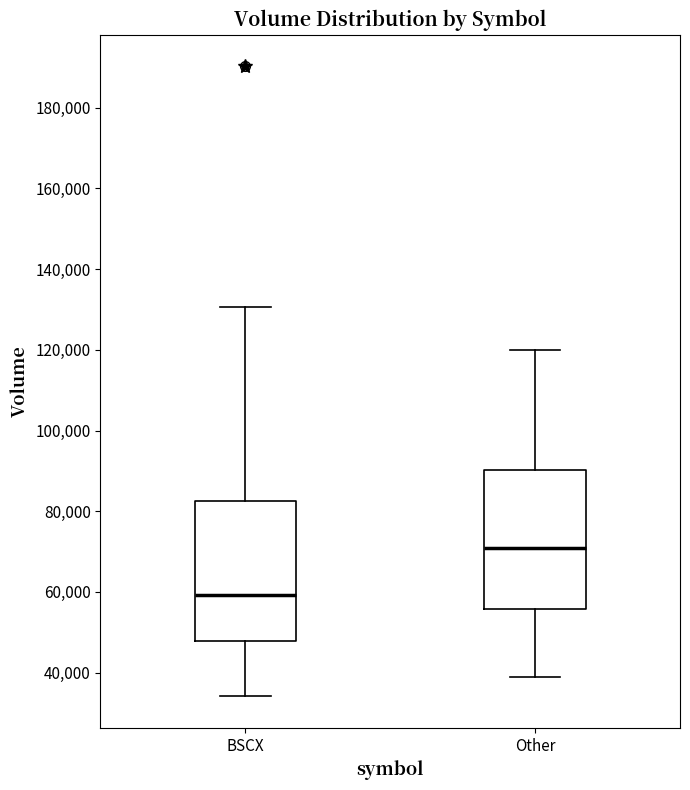

Which box's median line is the highest?

Other